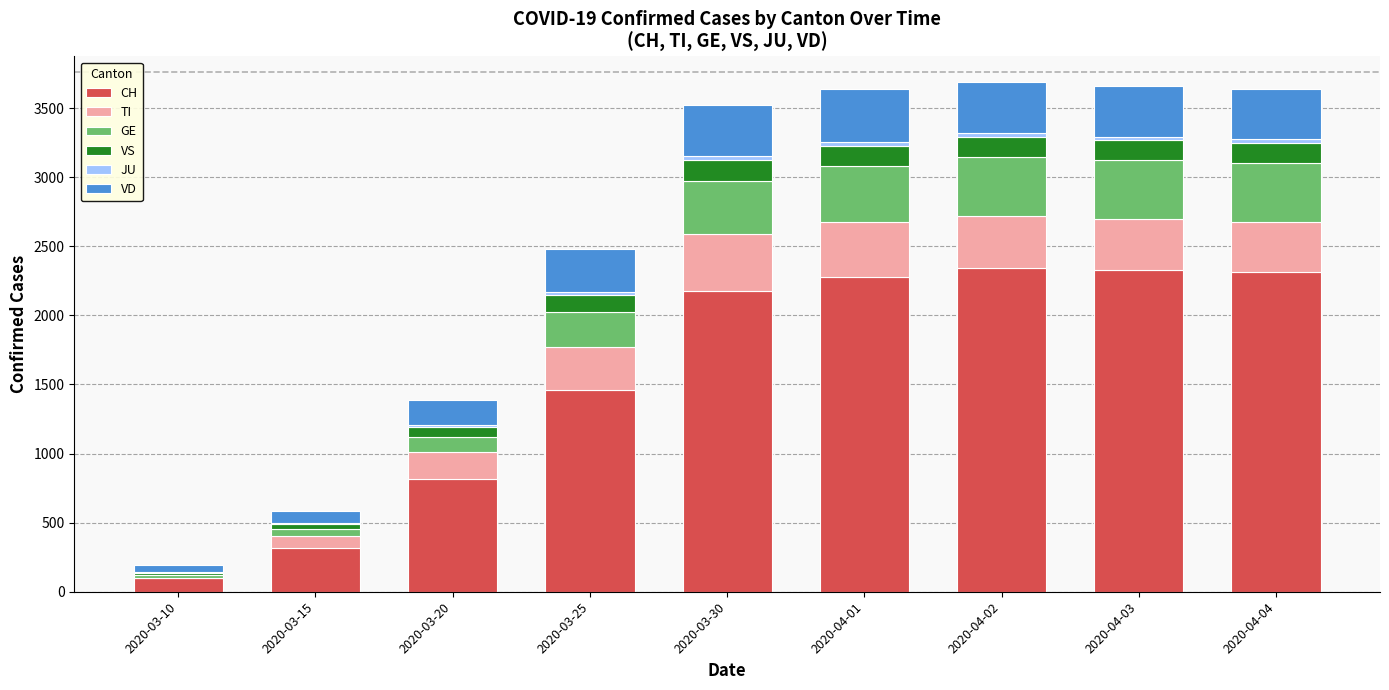

What is the maximum value for CH?

2345